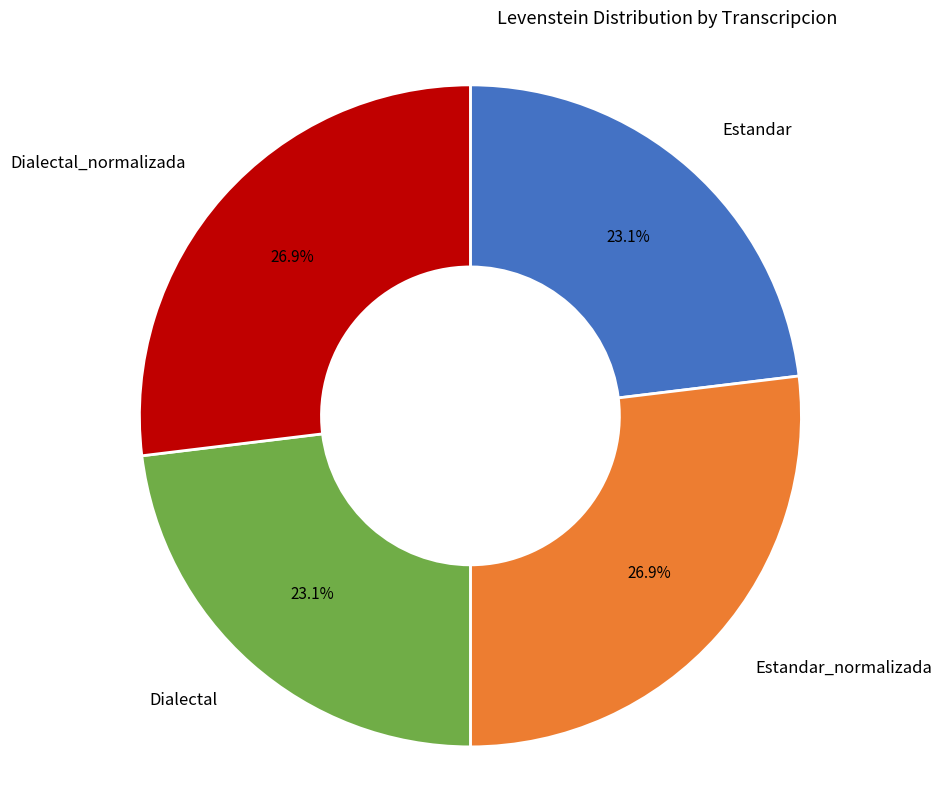

How many slices are in this pie chart?

4